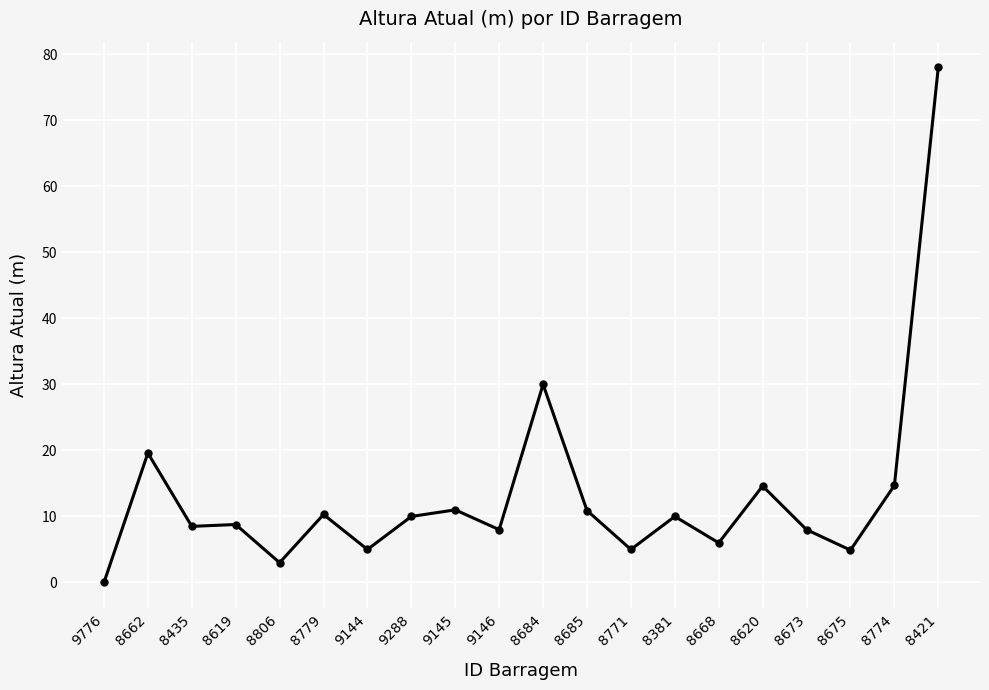

Where is the data nearest to the value 39?

8684